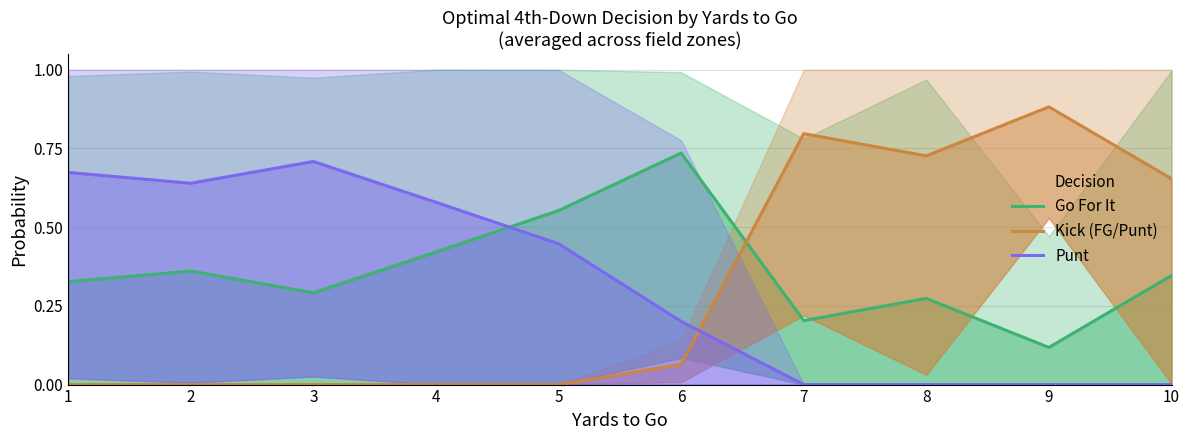

Is the value of Punt at 7 greater than the value of Go For It at 4?

No